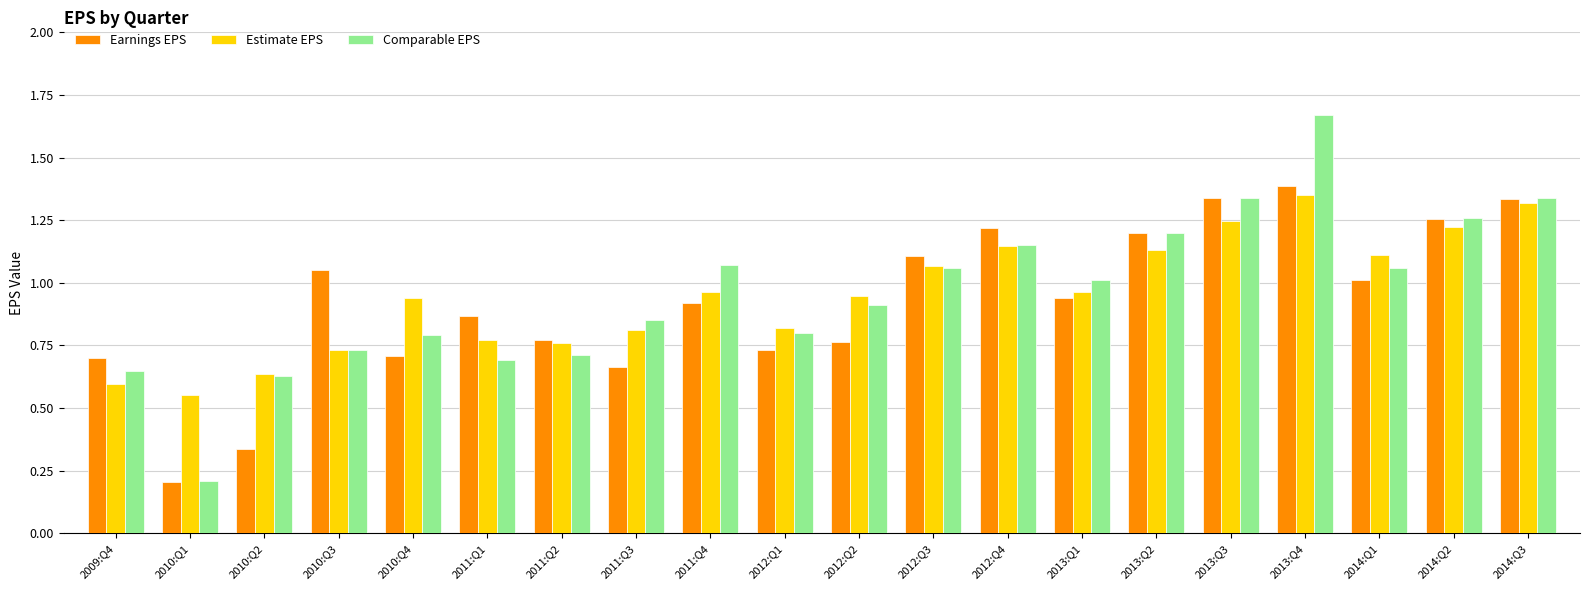

True or false: Comparable EPS has a value of 0.5 at 2012:Q3.

False